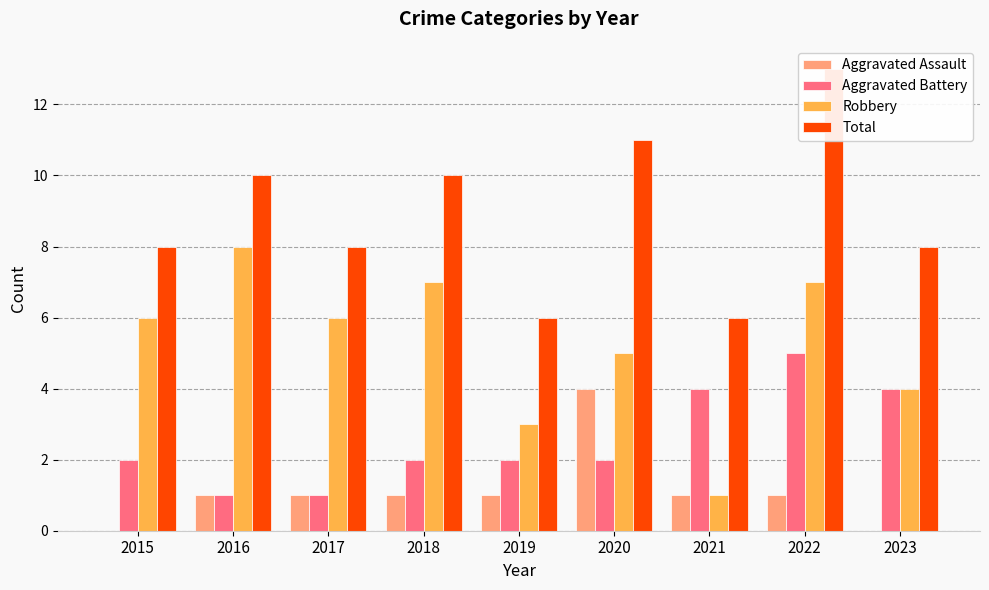

At which label does Aggravated Battery first exceed 2?

2021